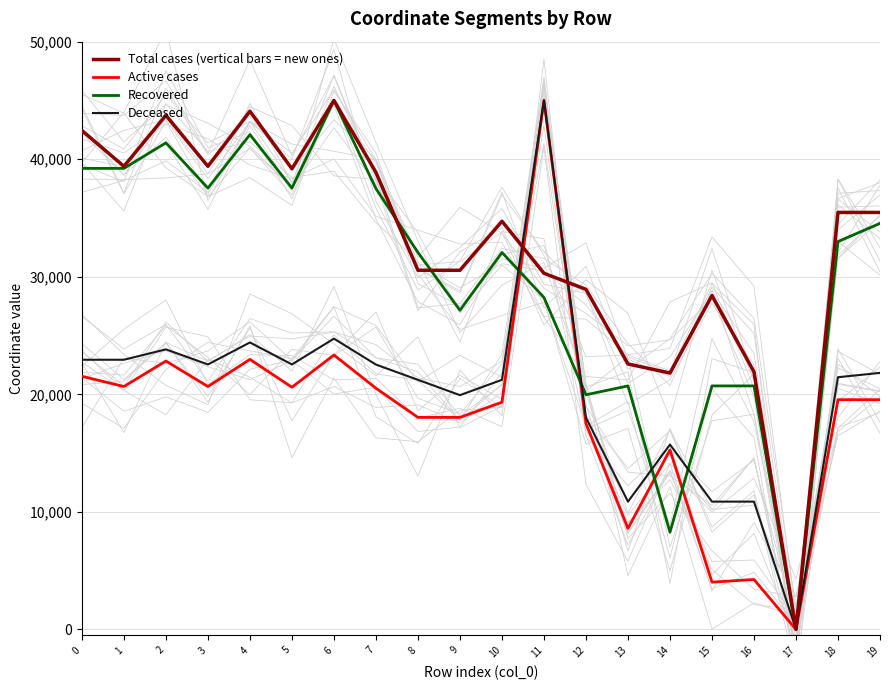

After their last crossing, which series has the higher values: Recovered or Deceased?

Recovered